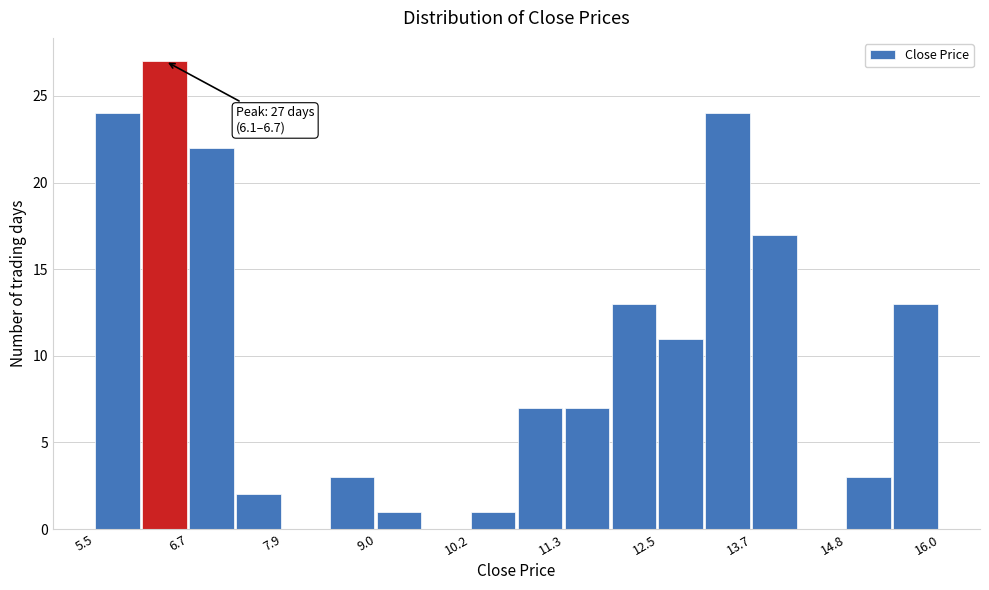

Read against the x-axis, roughly where is the centre of the tallest bar?

6.4